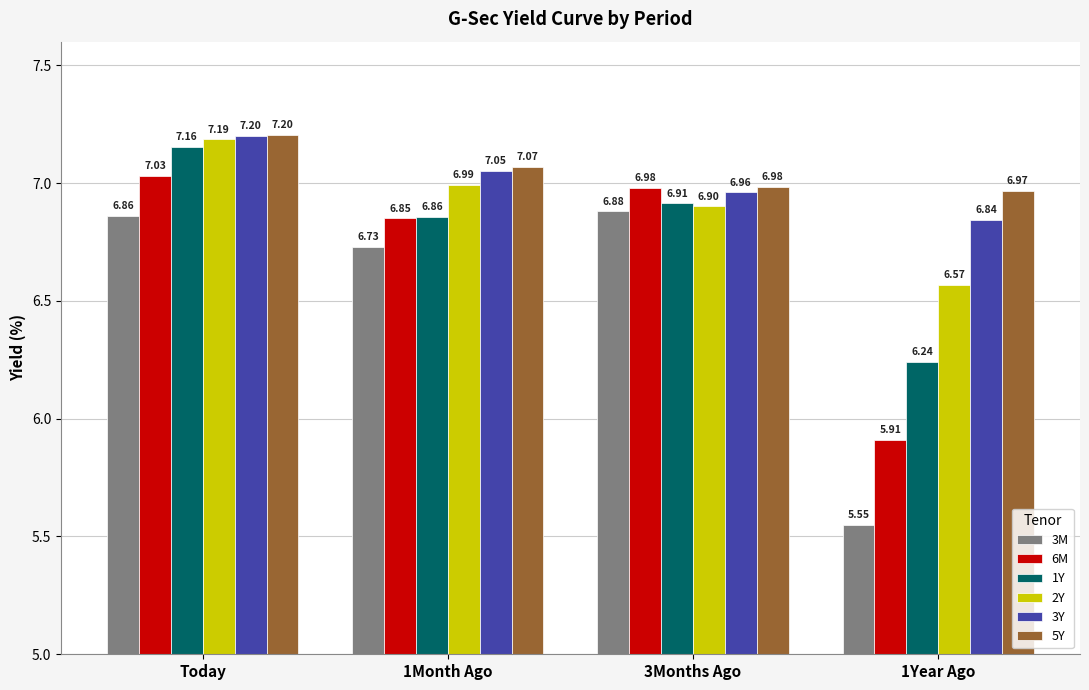

The 2Y series shows 7.2 at Today. True or false?

True